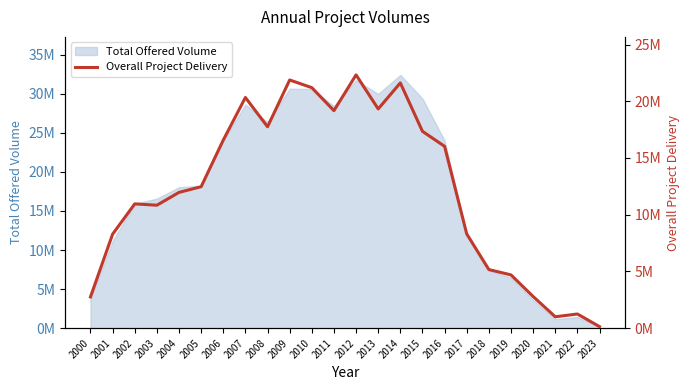

At which category does the chart reach its minimum across all series?

2023